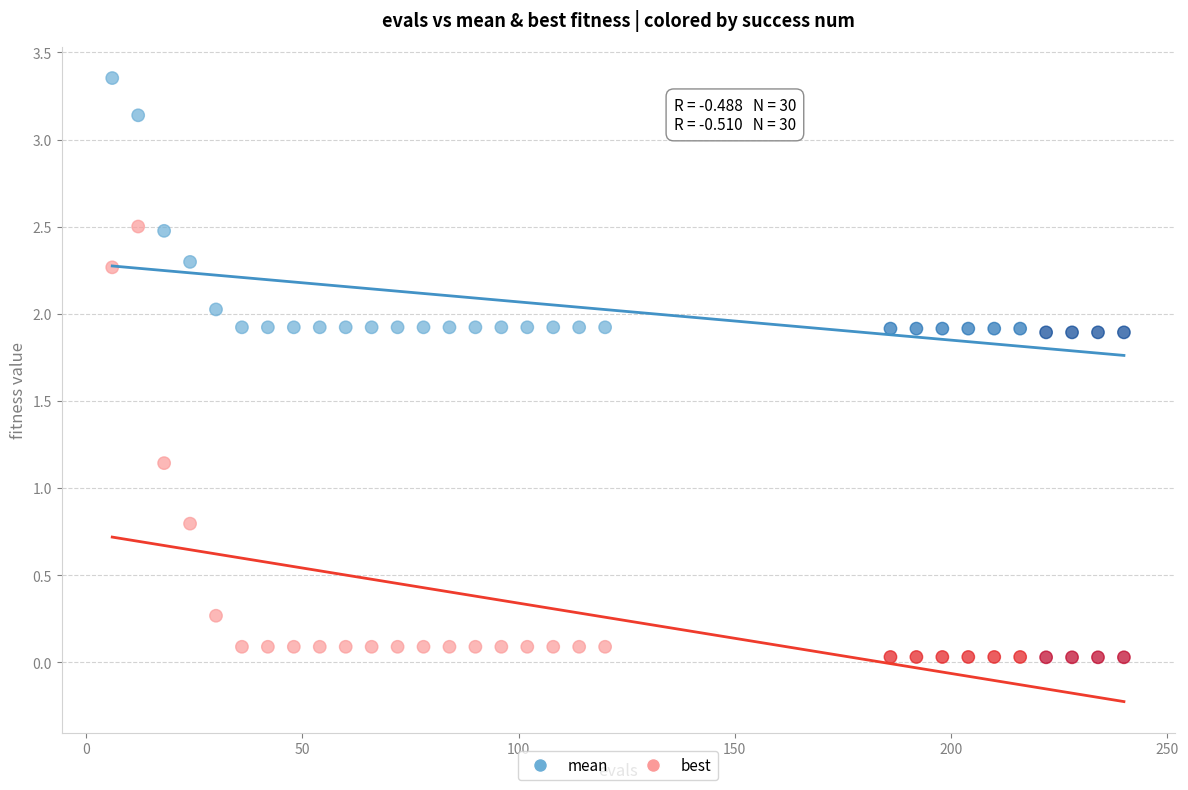

What is the X range (max minus min) for the scatter plot?

234.0